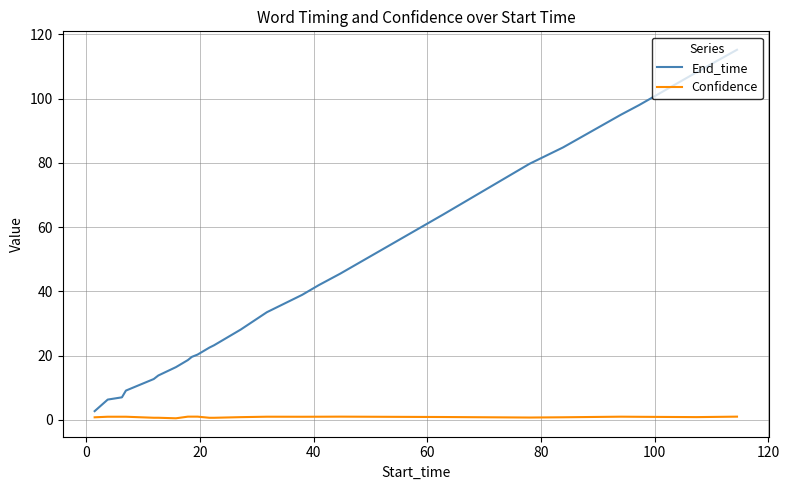

Which series has the widest spread of values?

End_time